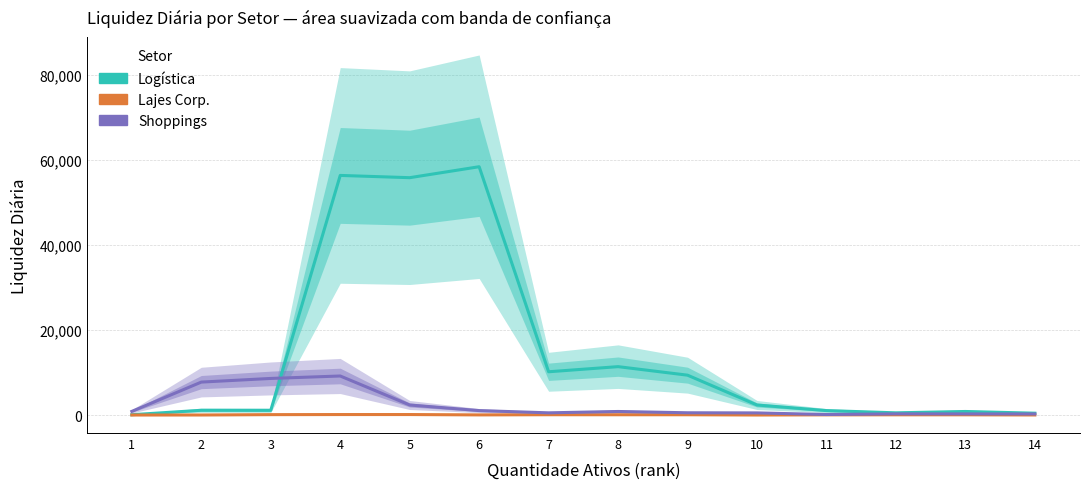

True or false: Lajes Corp. and Shoppings intersect in this chart.

False